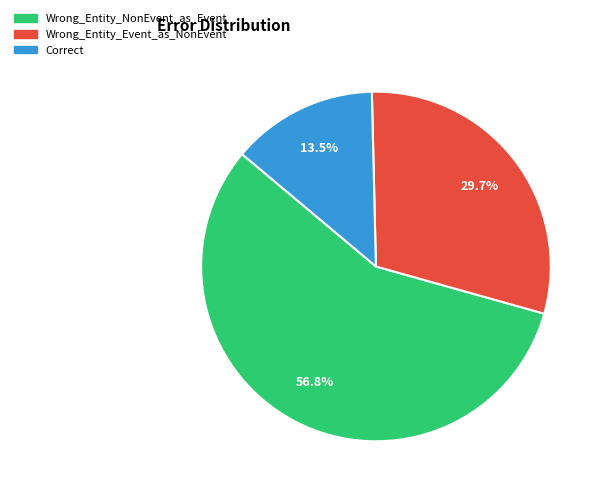

Count the number of slices in the pie.

3